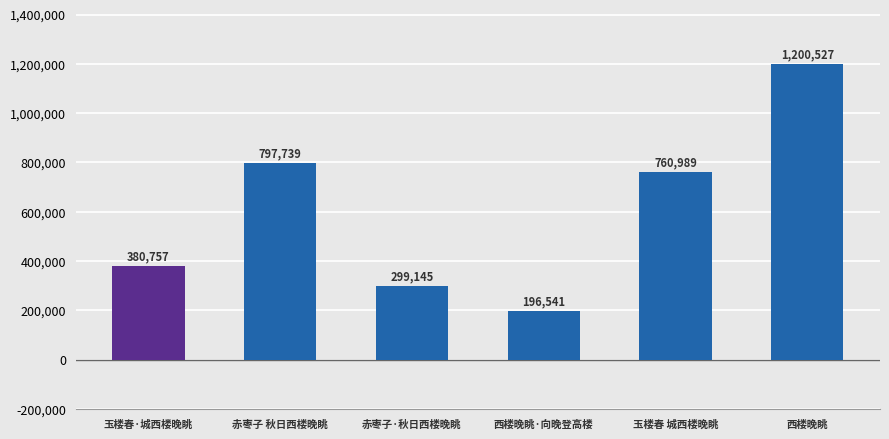

Where is the data nearest to the value 698534?

玉楼春 城西楼晚眺